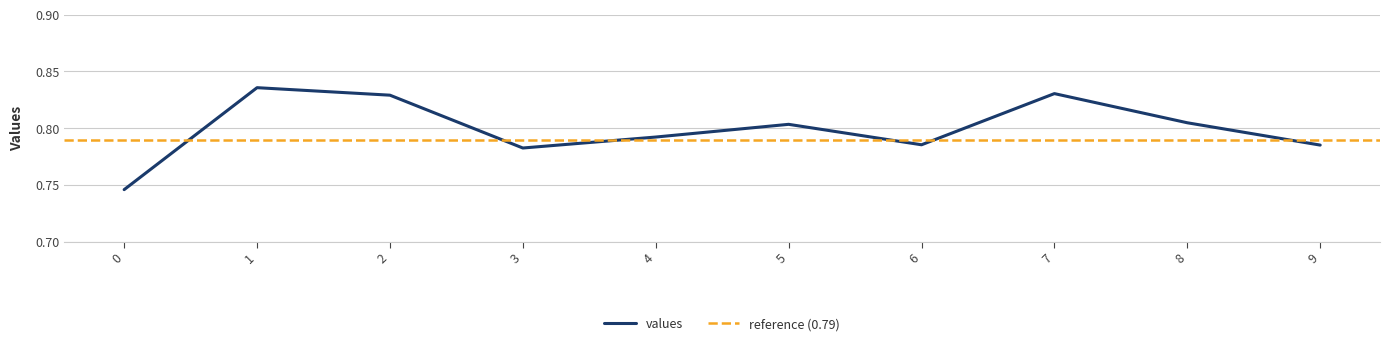

How many points are higher than both their immediate neighbors (excluding endpoints)?

3